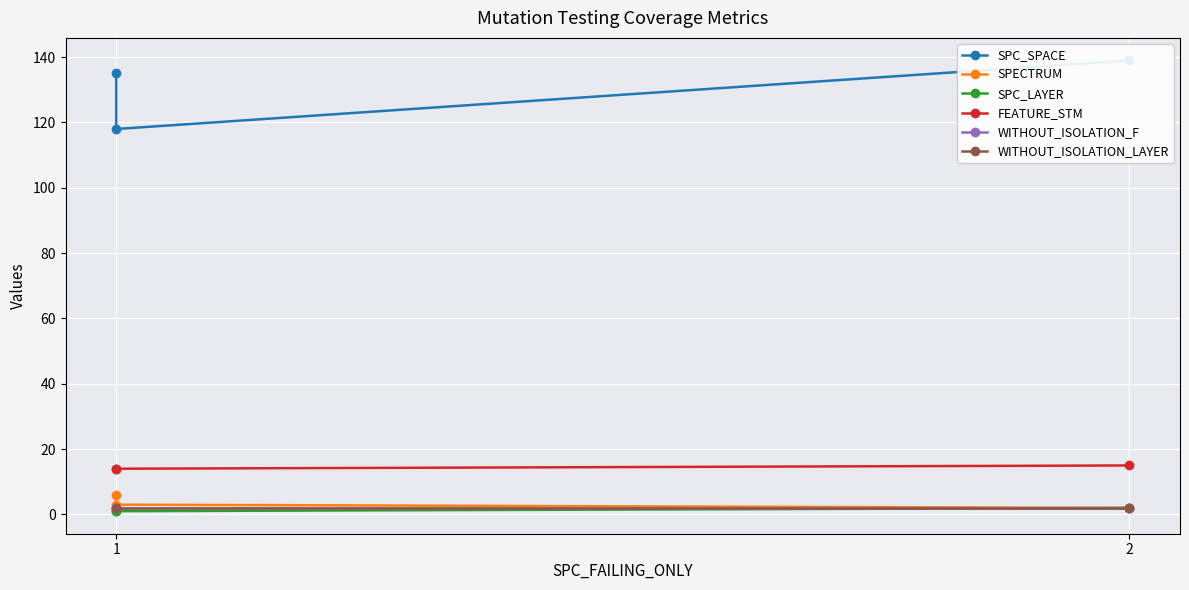

Count the FEATURE_STM values in the range 14 to 15.

3